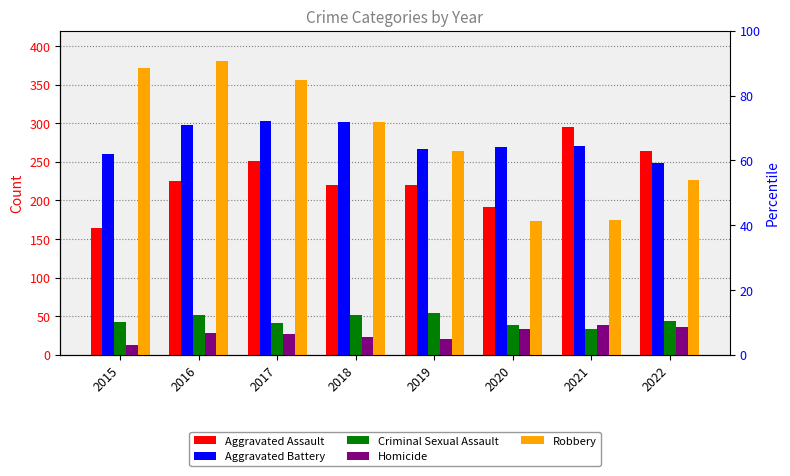

True or false: Criminal Sexual Assault has a value of 41 at 2017.

True